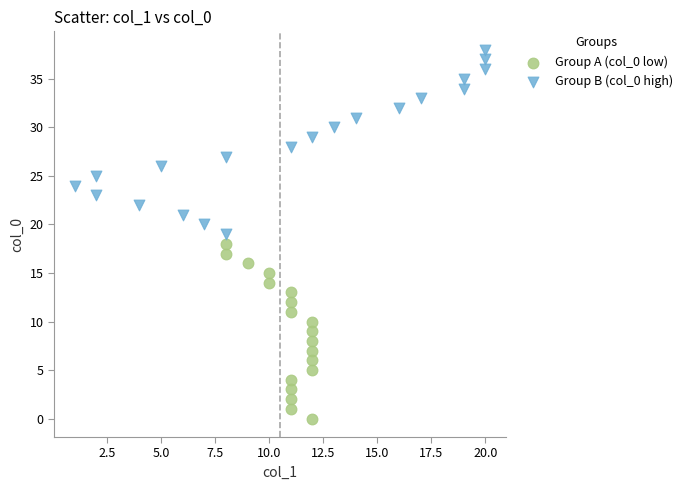

Which series reaches the maximum Y coordinate?

Group B (col_0 high)